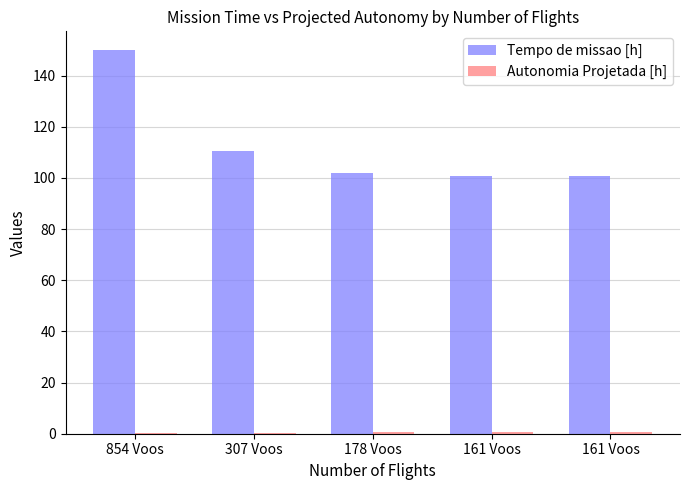

How many groups of bars are there?

5